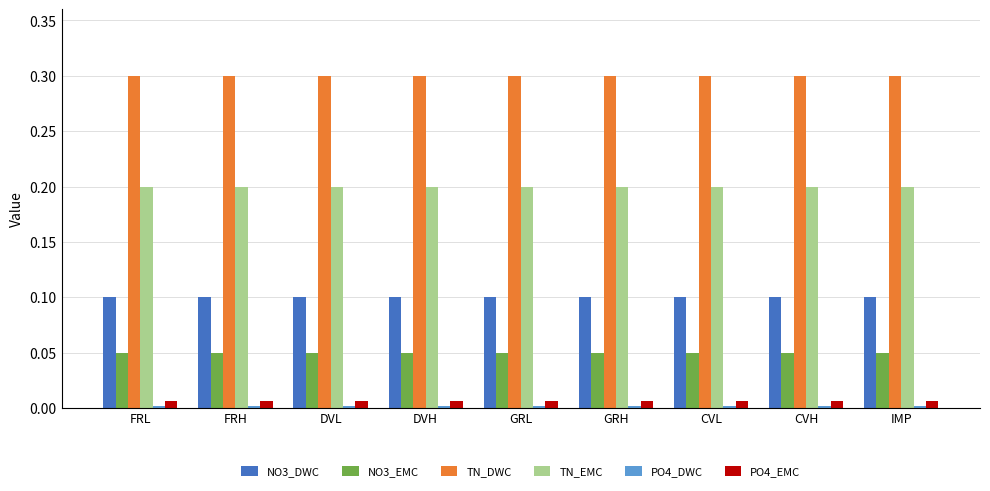

The NO3_DWC series shows 0.1 at DVH. True or false?

True